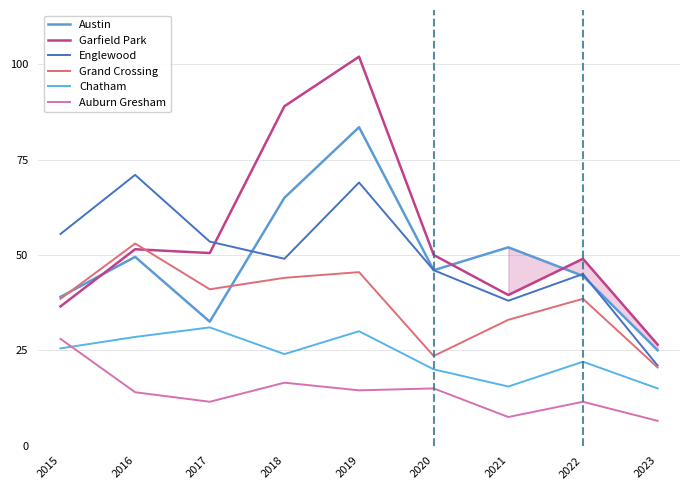

Does the chart display data point markers on the line(s)?

No